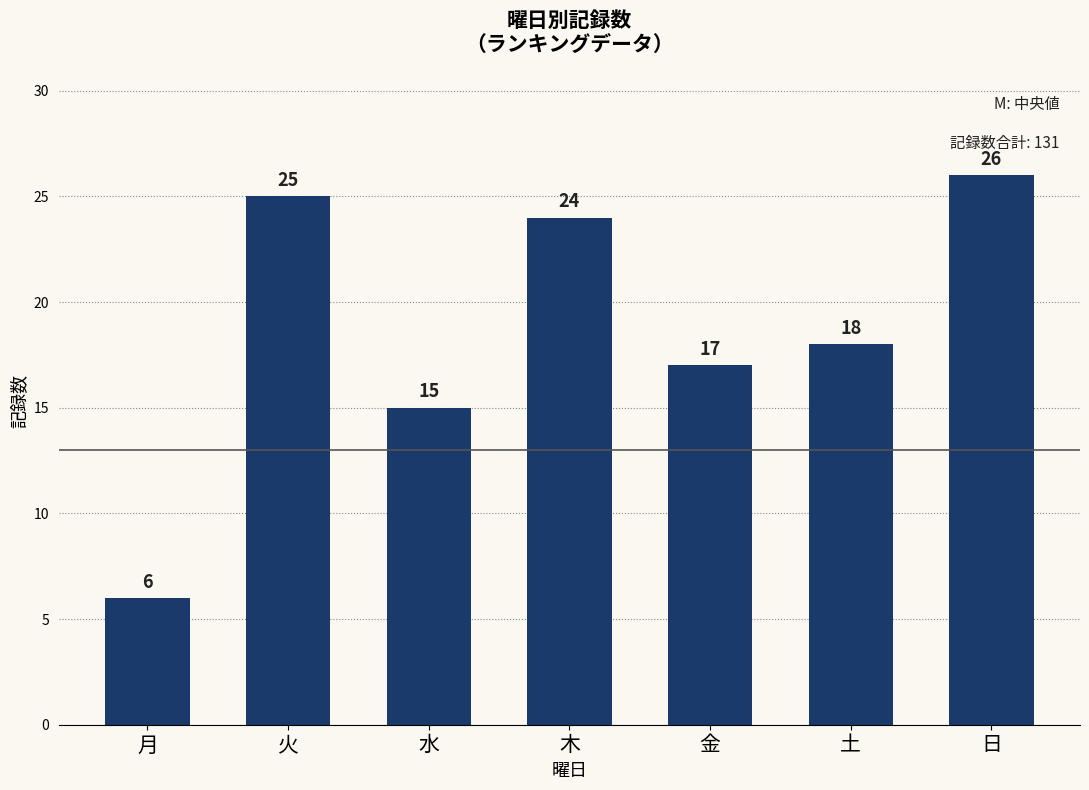

How many bars are there in total?

7